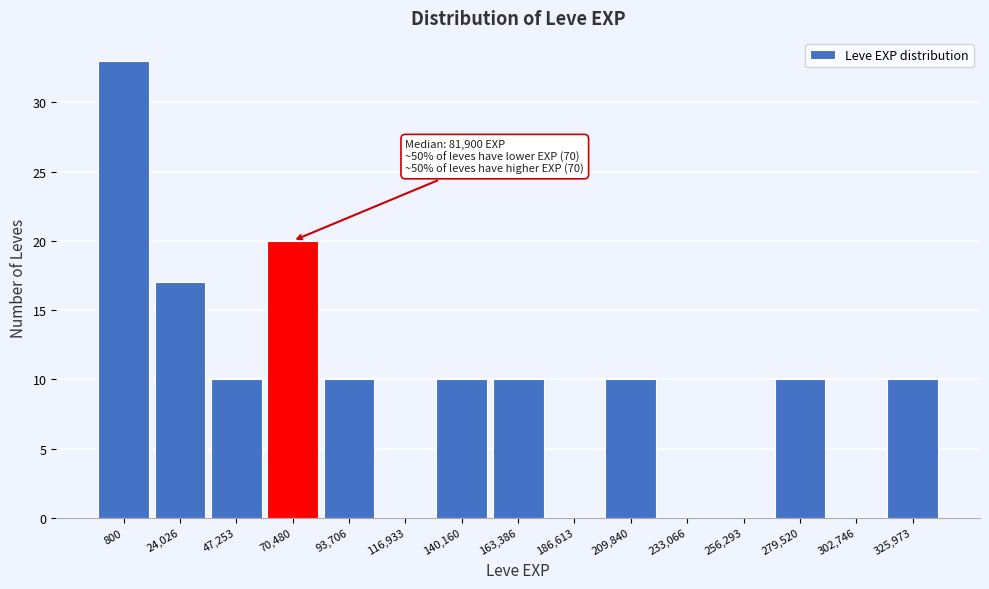

Reading left to right, extract all data points from this chart.

800=33	24,026=17	47,253=10	70,480=20	93,706=10	116,933=0	140,160=10	163,386=10	186,613=0	209,840=10	233,066=0	256,293=0	279,520=10	302,746=0	325,973=10